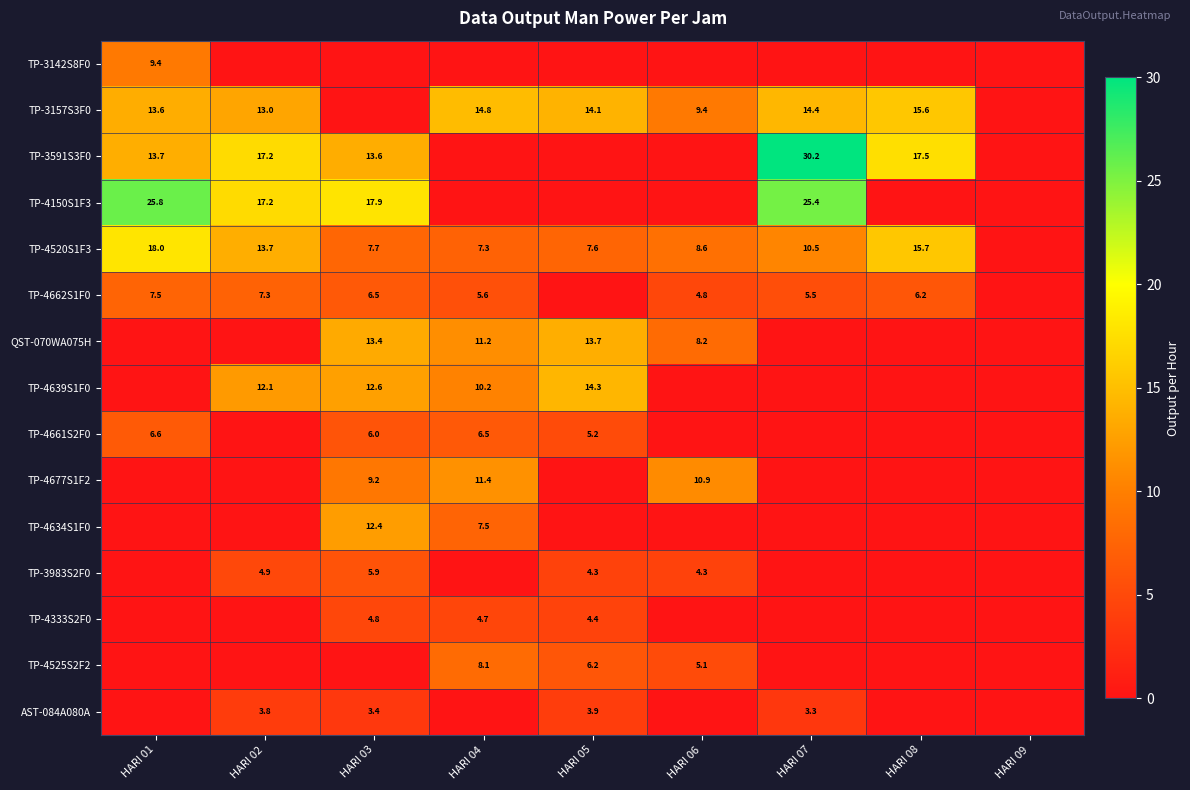

What is the sum of the AST-084A080A values at HARI 03 and HARI 07?

6.7